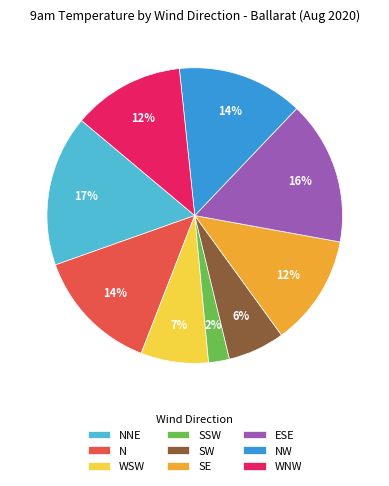

To the nearest percent, what is the average slice percentage?

11%